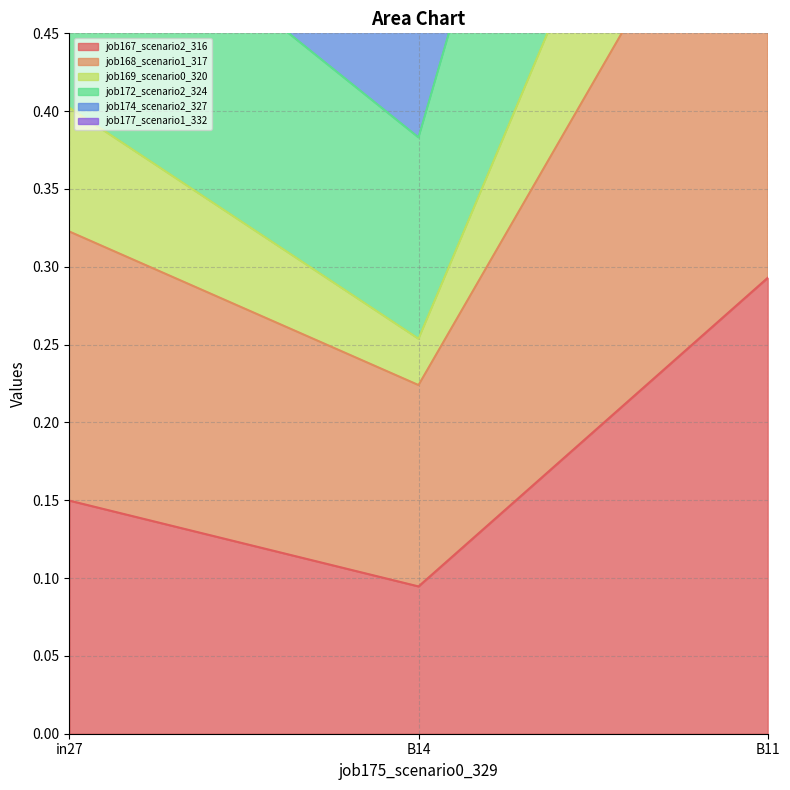

How many lines are shown in the chart?

6